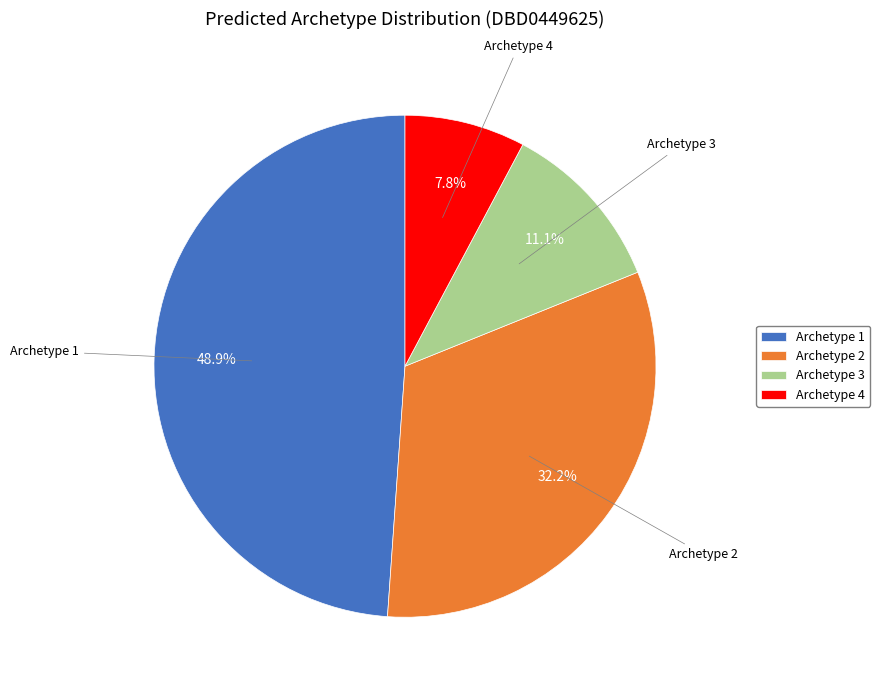

How many segments does this pie chart have?

4